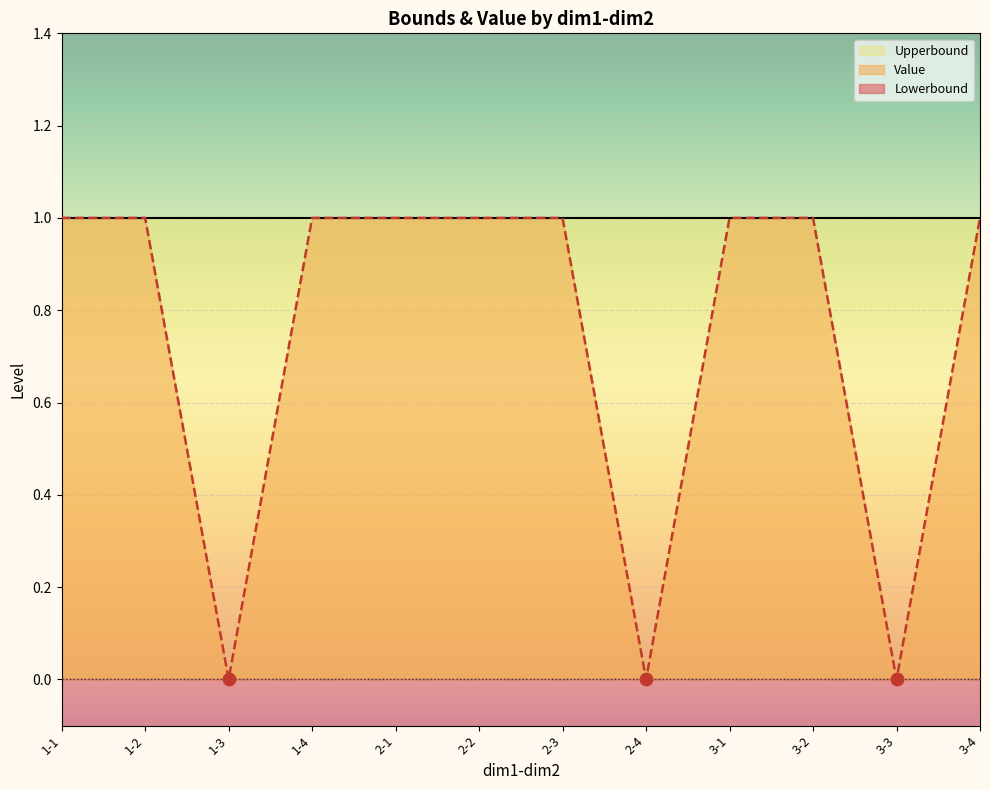

What are all the series names shown in the legend?

Lowerbound, Value, Upperbound